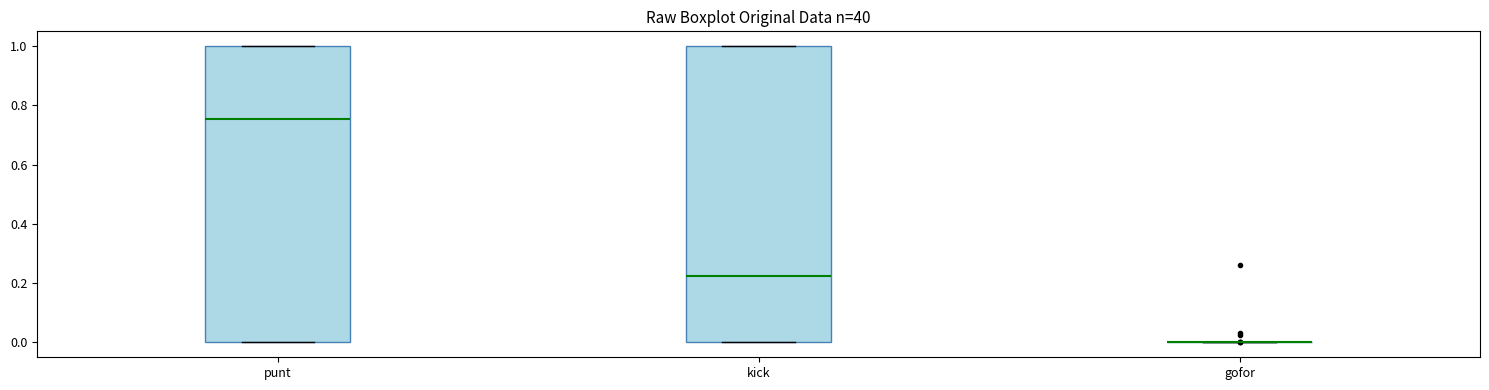

Reading left to right, transcribe this box plot: for each box, give where its median line is, the range the box spans, and where its two whiskers end, as read against the y-axis. The values are not printed on the chart, so give them approximately, as read against the axis.

punt: median 0.76, box 0.00 to 1.00, whiskers 0.00 to 1.00
kick: median 0.22, box 0.00 to 1.00, whiskers 0.00 to 1.00
gofor: box collapsed to a line at 0.00, whiskers 0.00 to 0.00